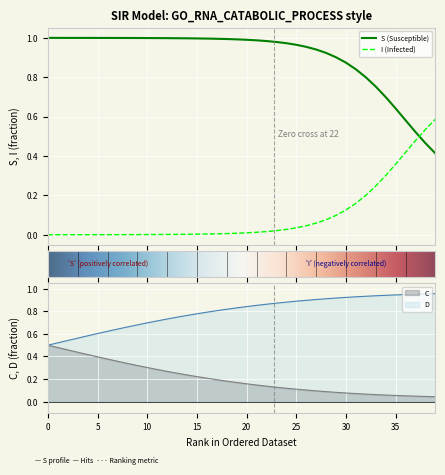

True or false: I and D cross at least once.

False